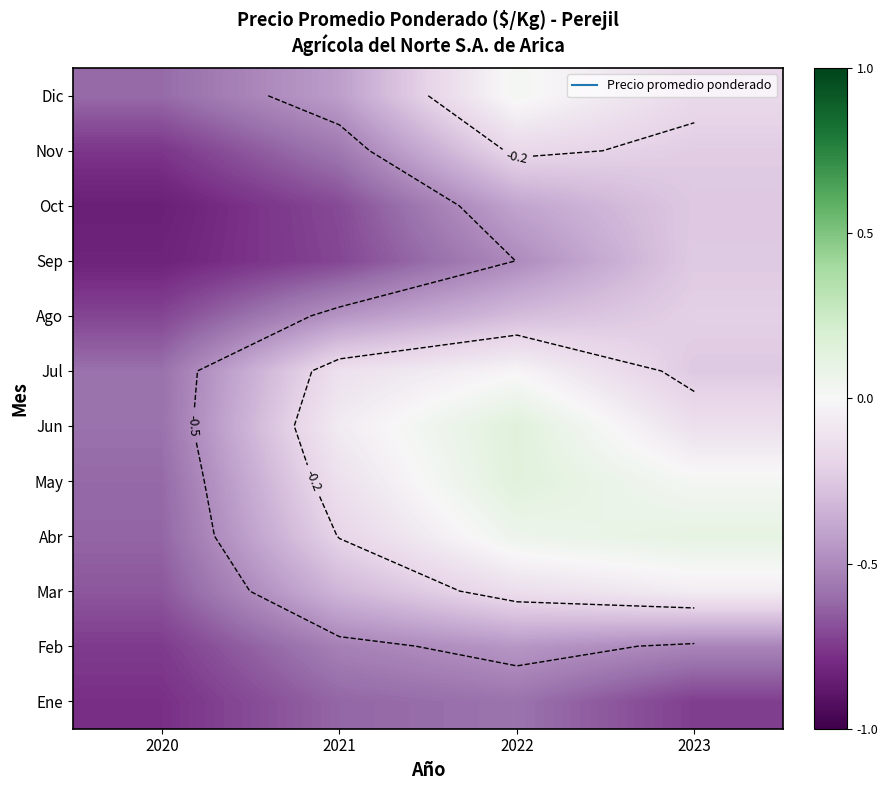

Which has a higher value, 2023 or 2021?

2021